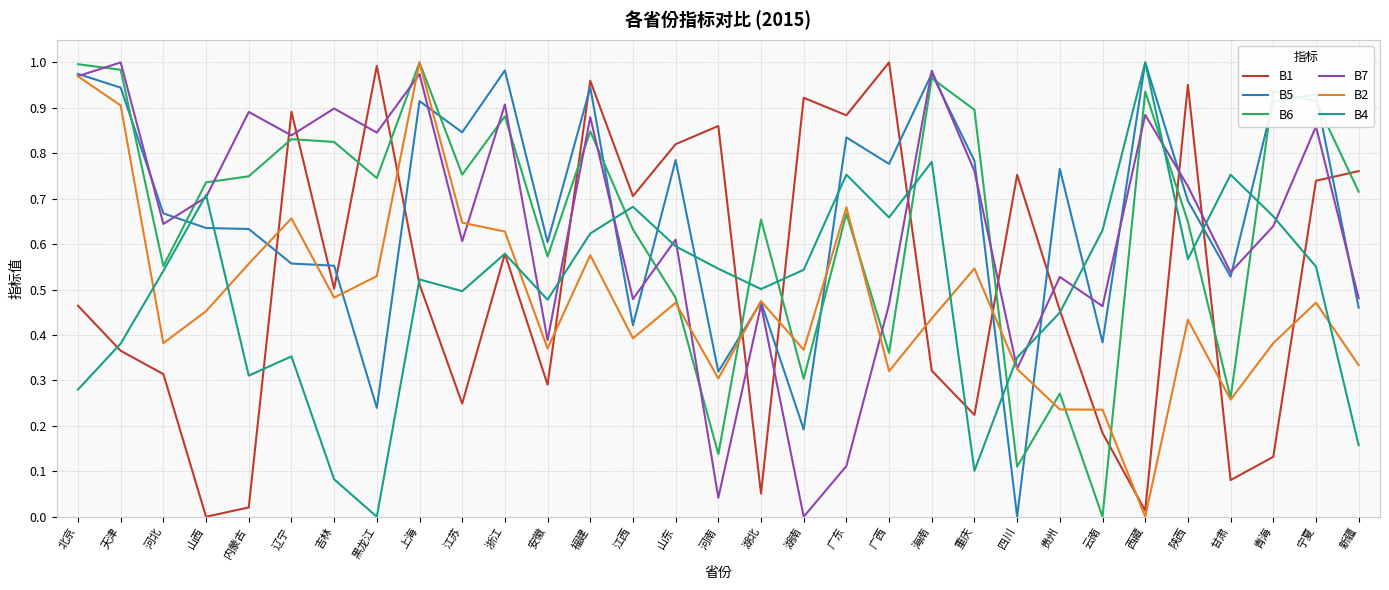

At which category is the sum across all series the highest?

上海